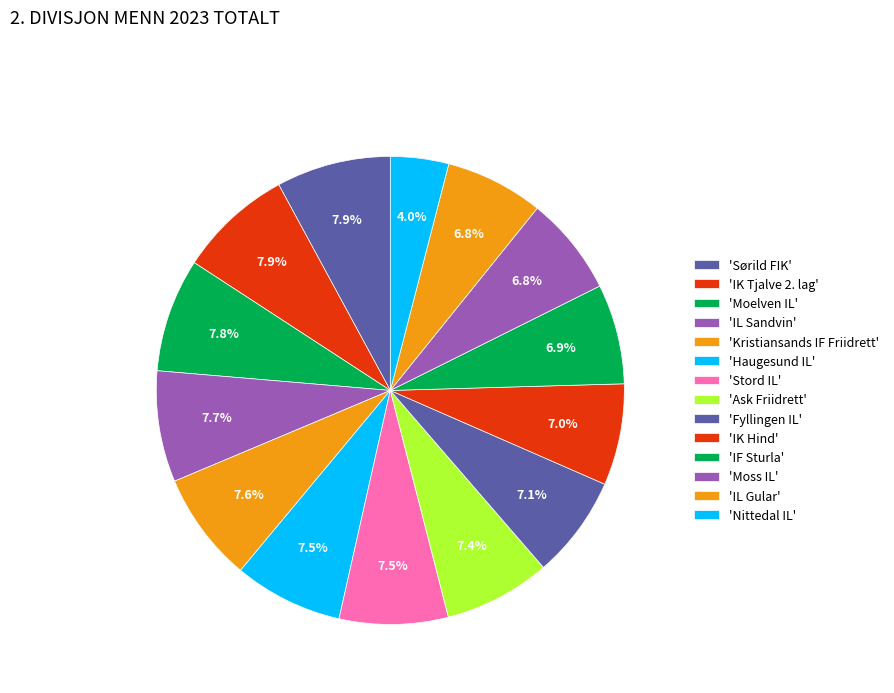

How many slices are in this pie chart?

14